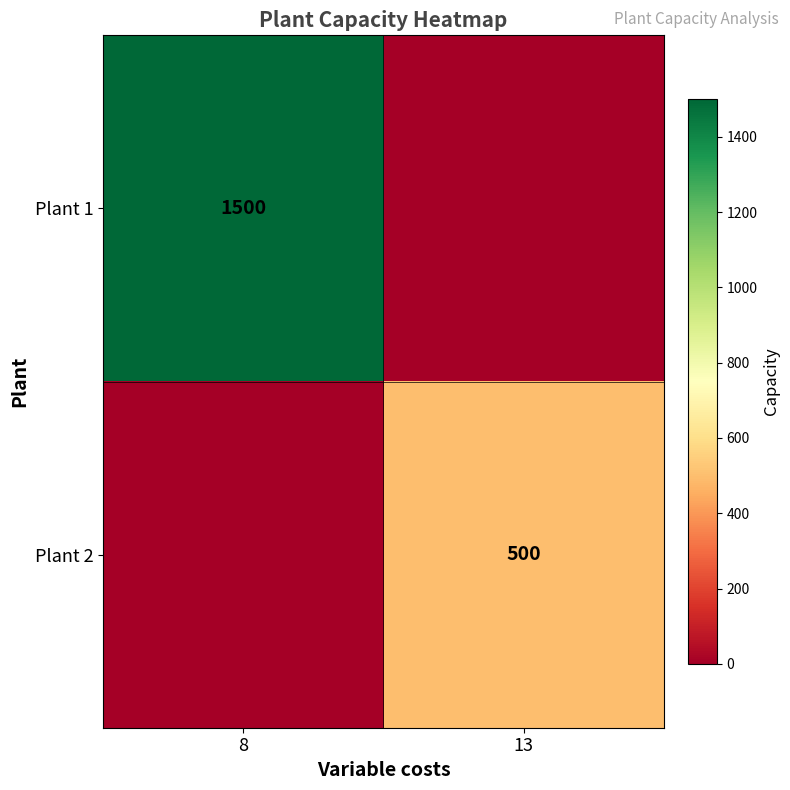

The Plant 2 series shows 500 at 13. True or false?

True